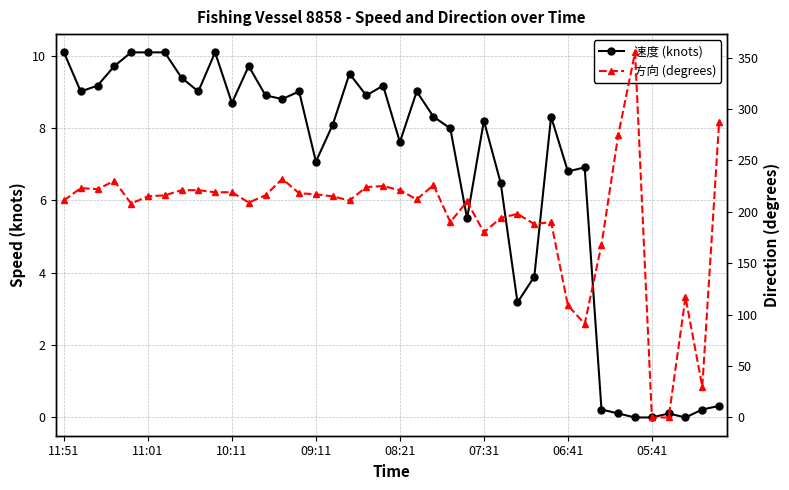

Rank the series by their maximum value, from lowest to highest.

速度 (knots), 方向 (degrees)